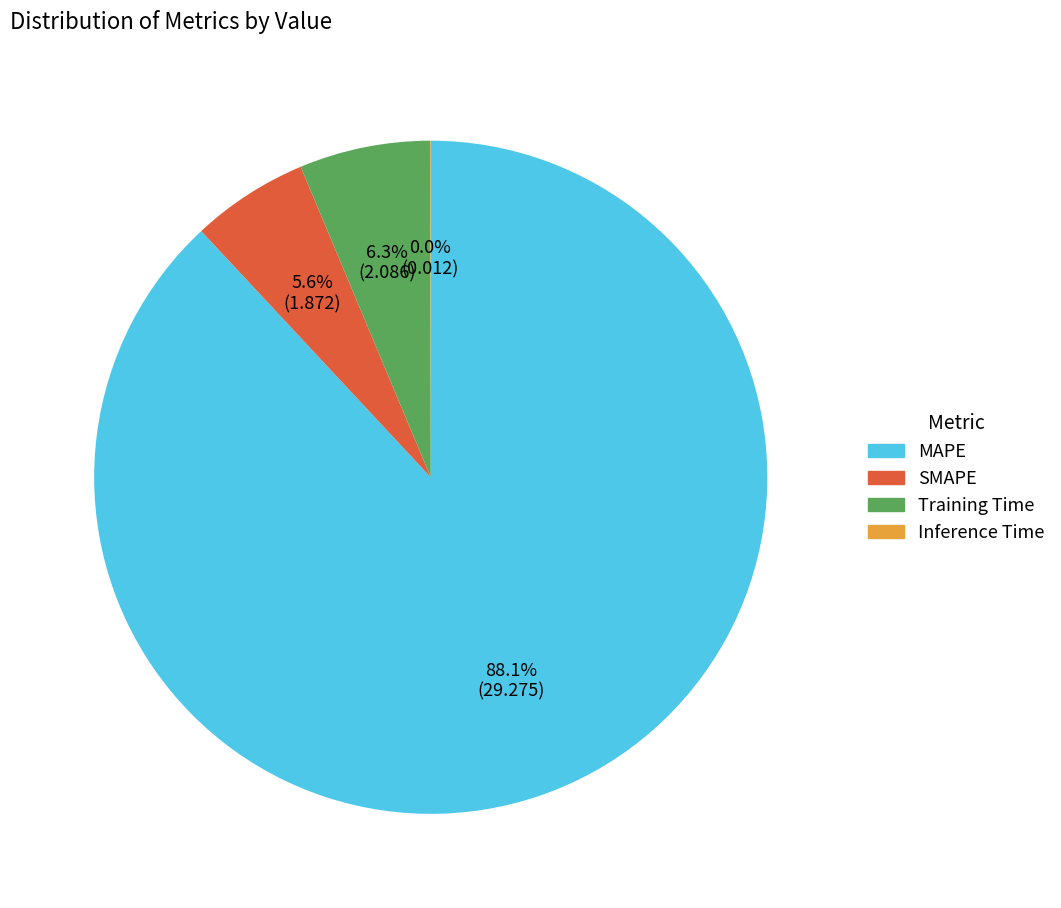

What is the ratio of the value at Training Time to the value at MAPE?

0.1